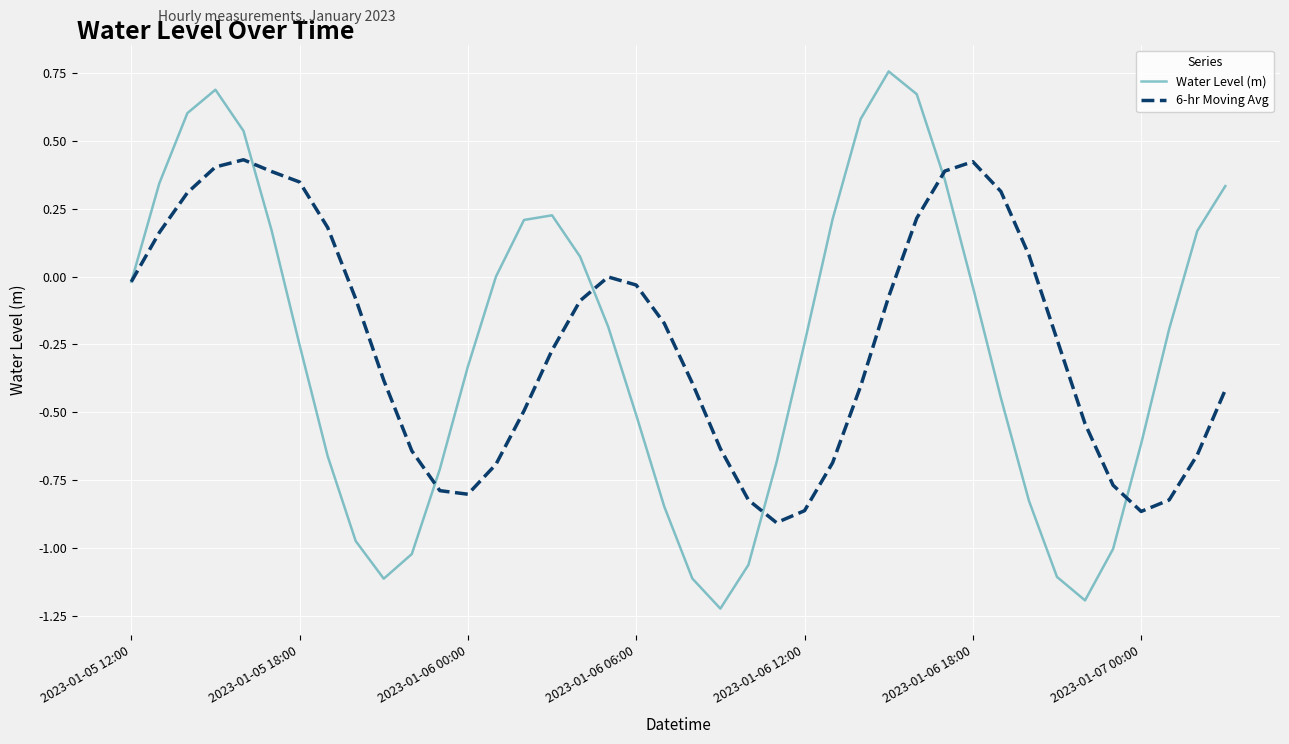

How many series are shown in this chart?

2